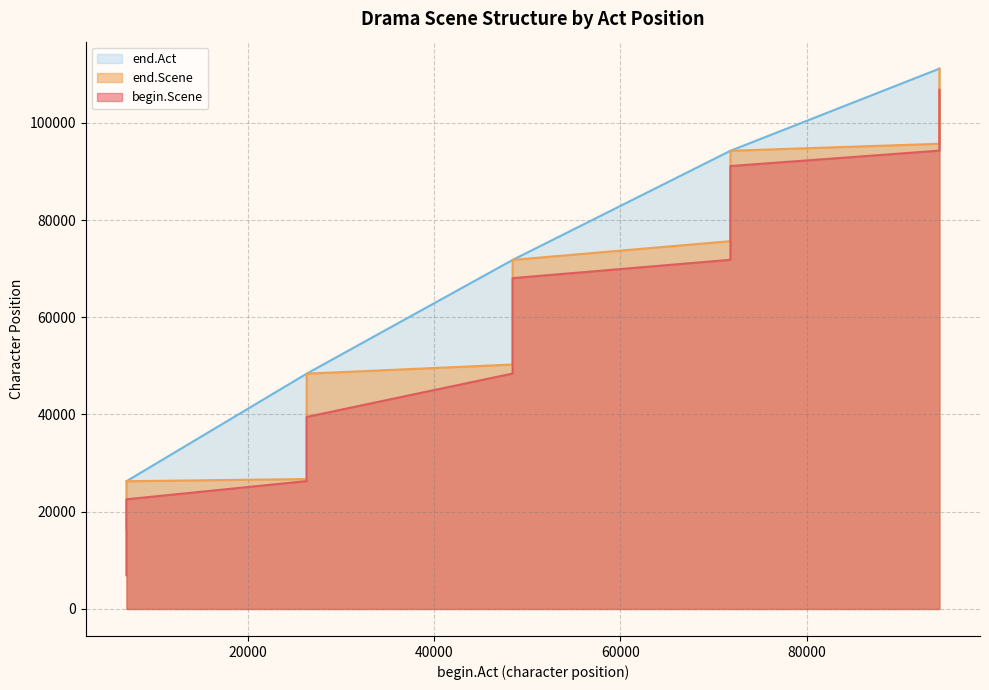

How many lines are shown in the chart?

3